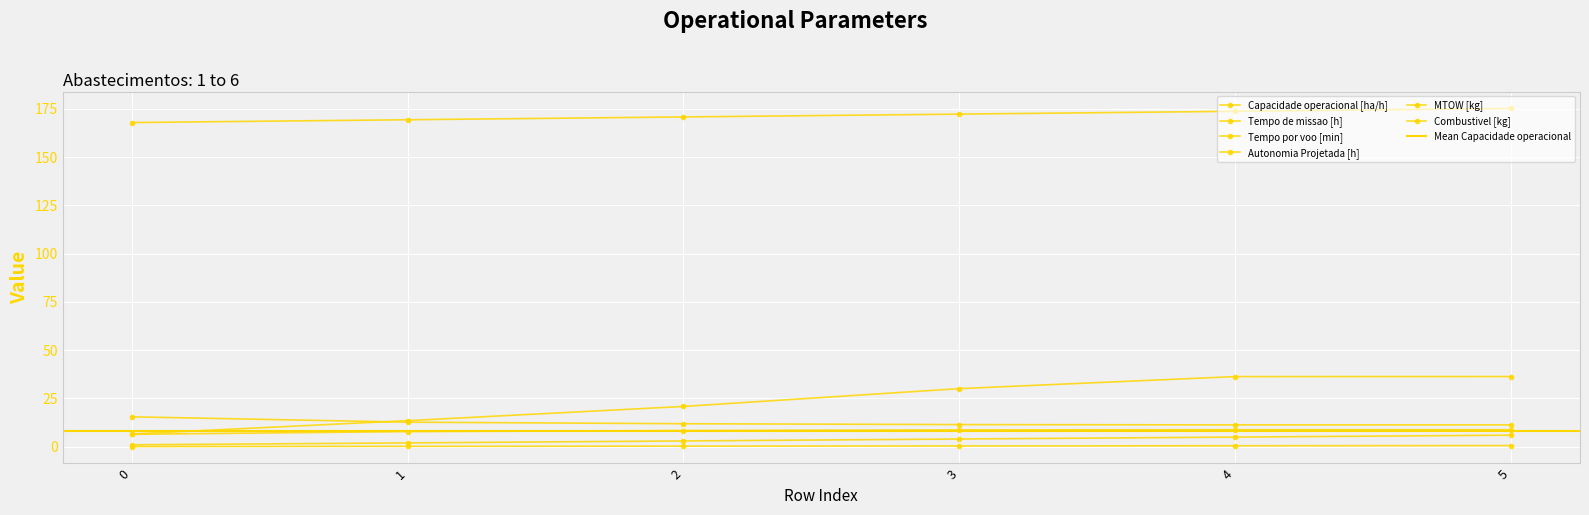

Count the number of data series in this chart.

6